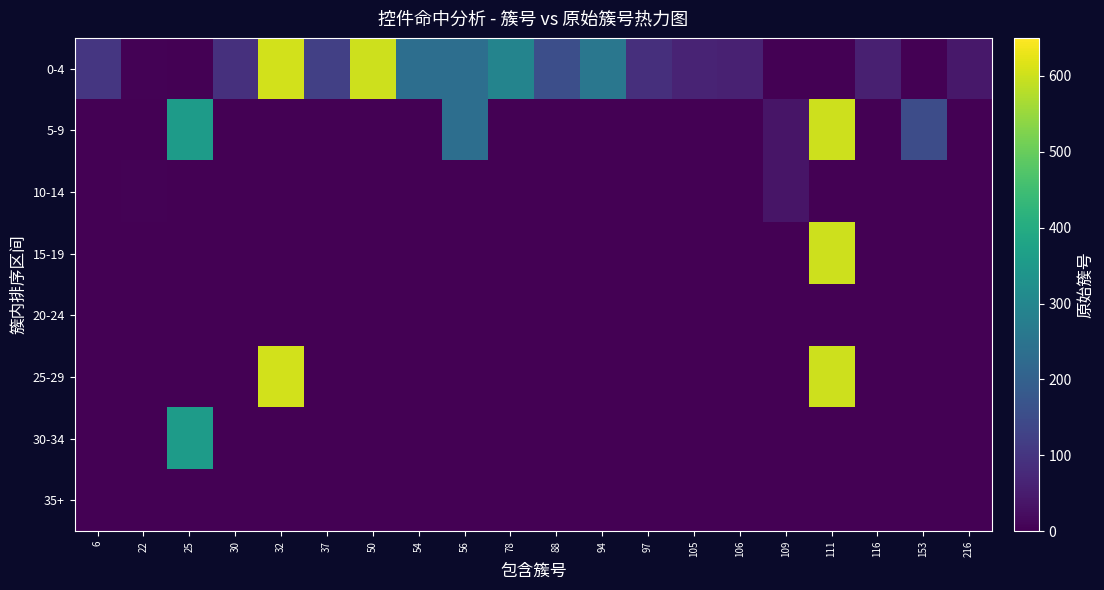

Which has a higher value, 153 or 94?

94